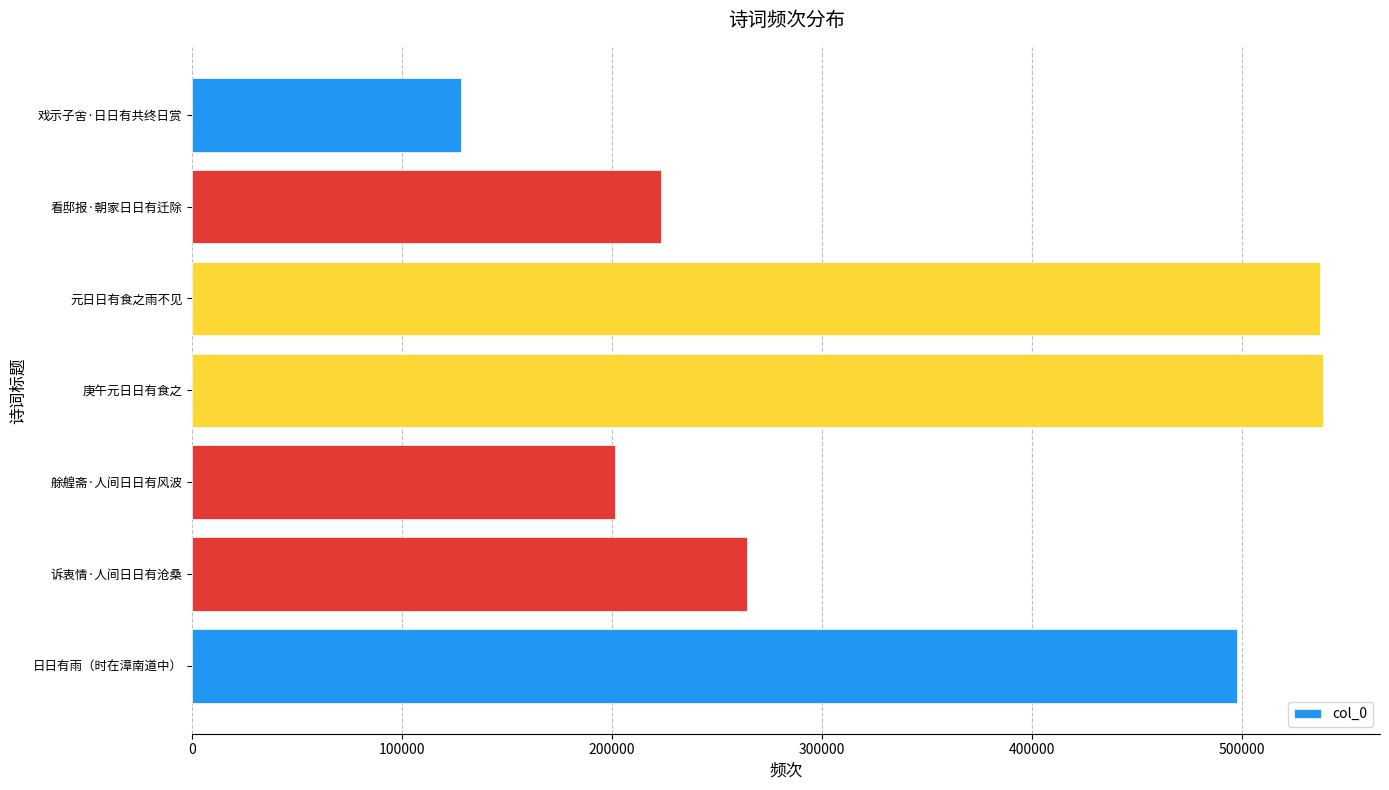

Which label corresponds to the smallest value in the chart?

戏示子舍·日日有共终日赏